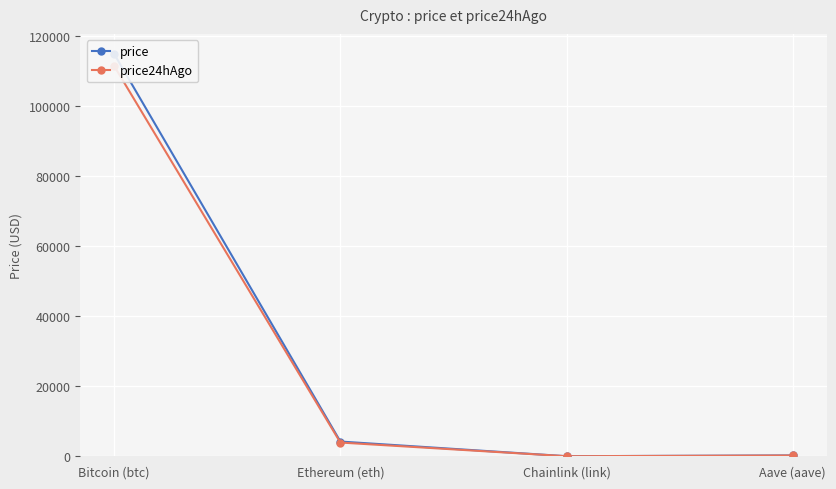

What is the average value of the price series?

29846.1